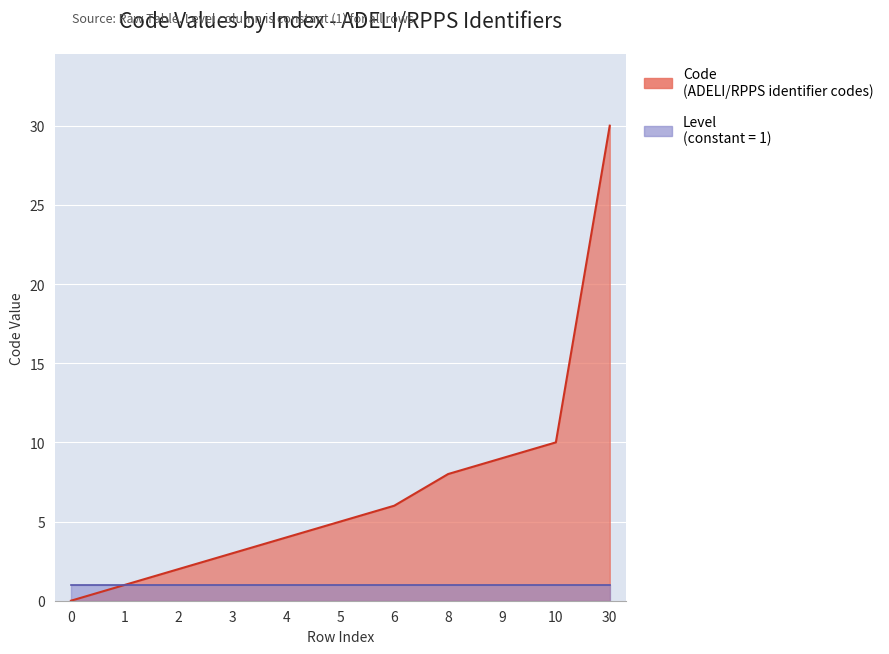

The value at 1 is 1. True or false?

True